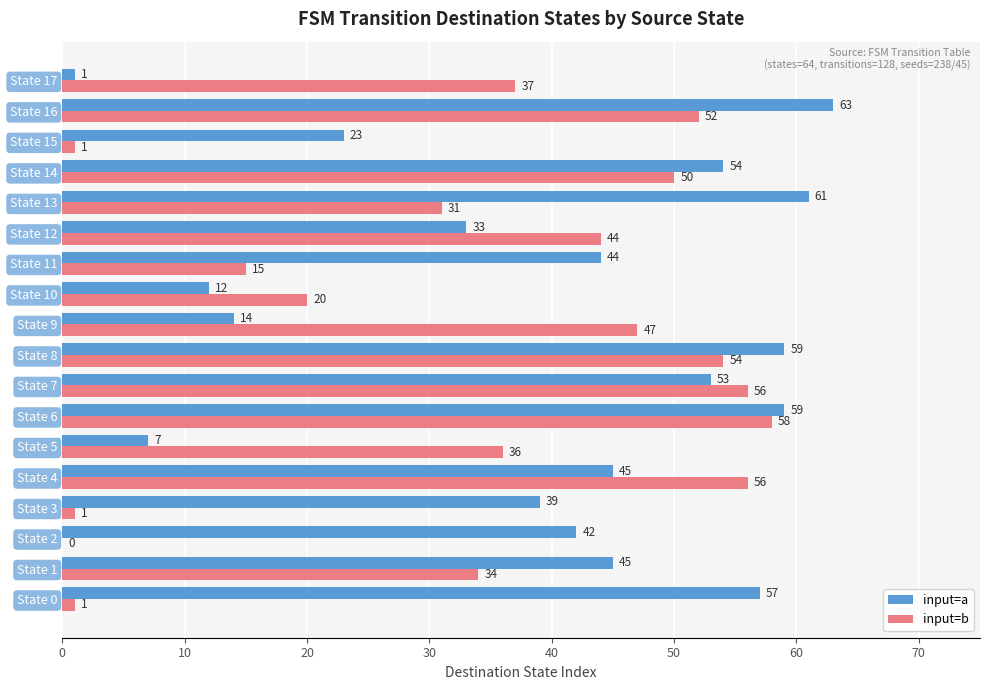

Is the value of input=a at State 7 greater than the value of input=b at State 6?

No